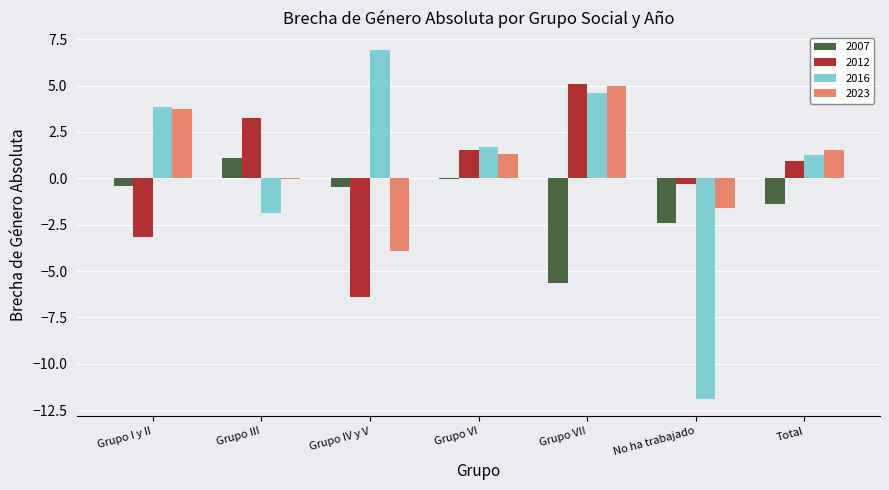

What is the maximum value shown in the chart?

6.9